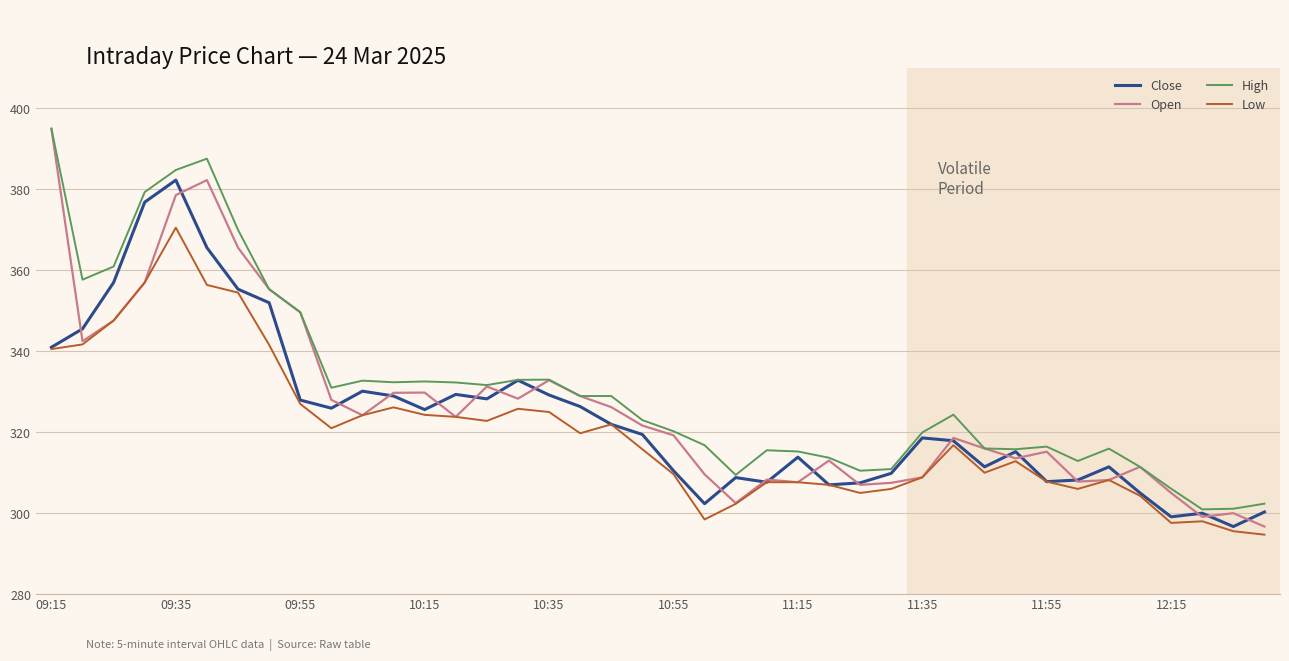

True or false: High and Low cross at least once.

False